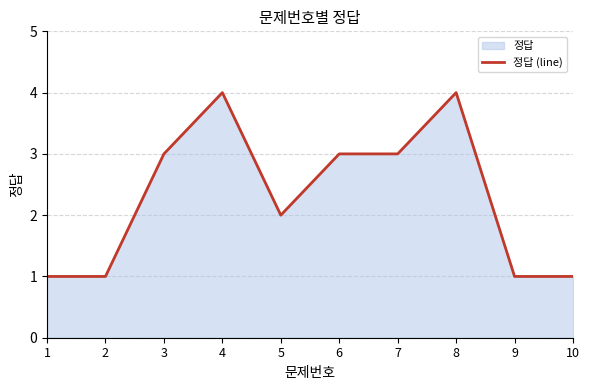

At which label does the data first exceed 3?

4